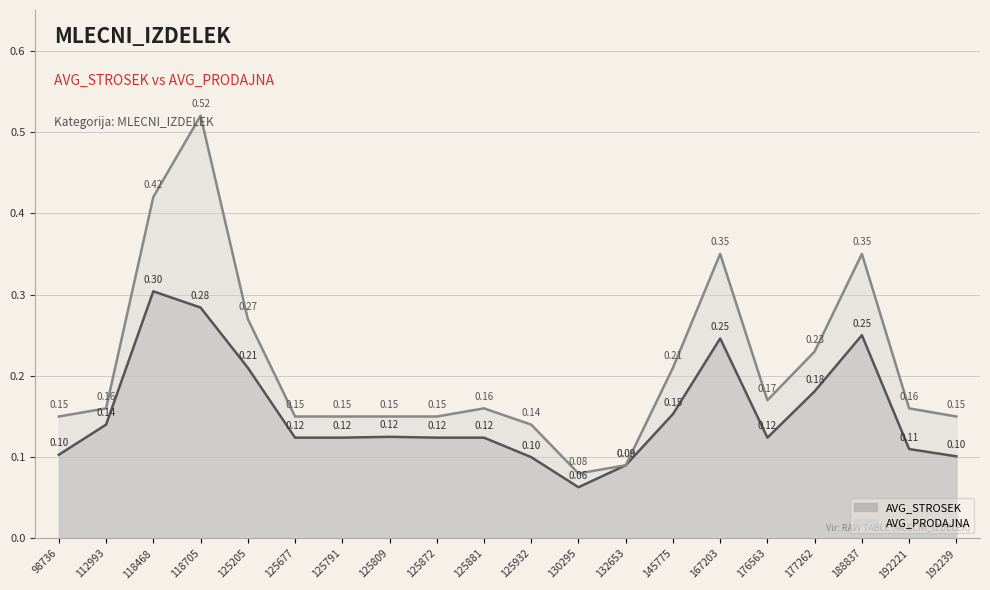

In AVG_PRODAJNA, how many points are lower than both neighbors (excluding endpoints)?

2